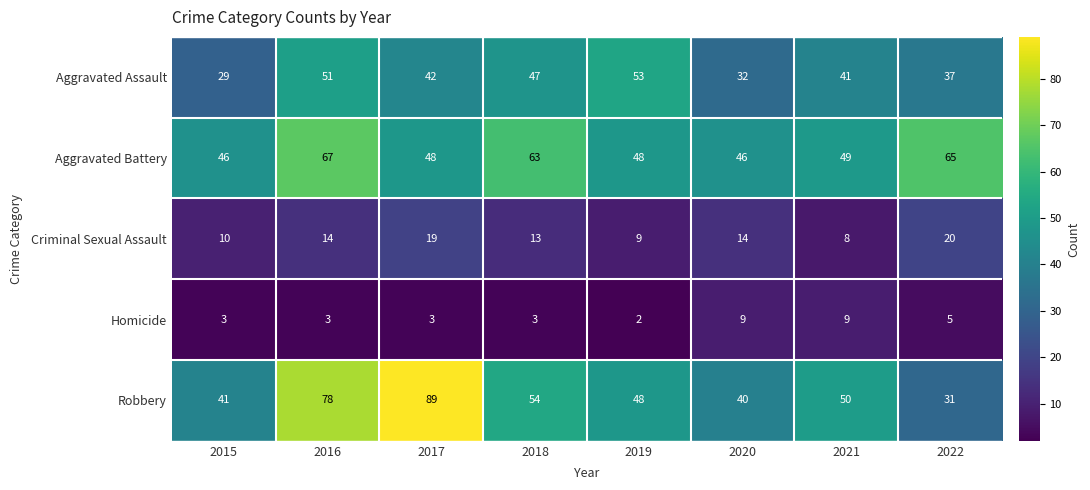

What is the difference between the highest and lowest values at 2019?

51